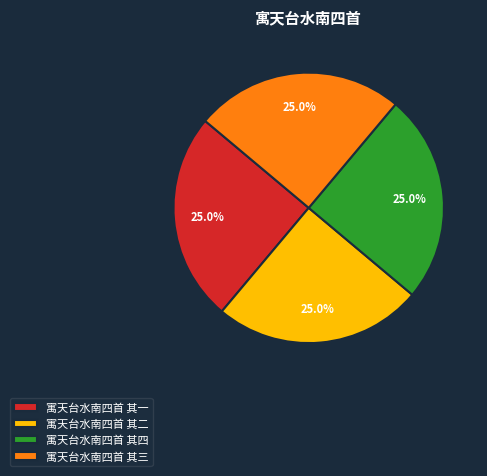

How many segments does this pie chart have?

4